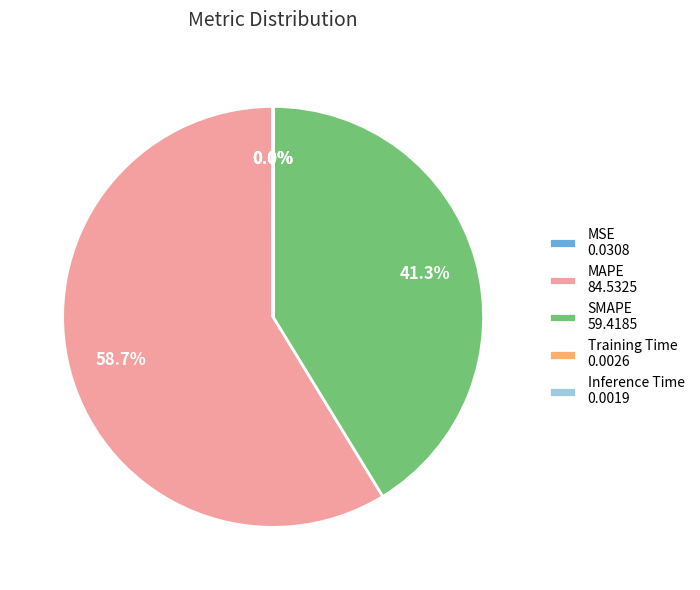

Is there a majority slice in this chart?

Yes